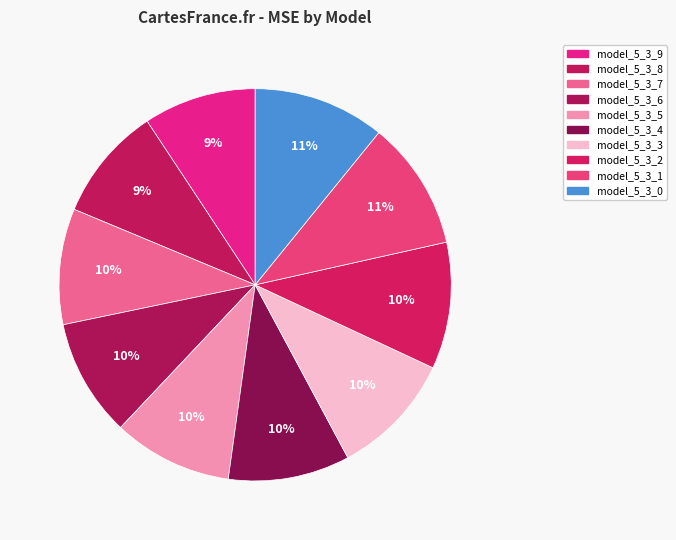

Combined, do model_5_3_7 and model_5_3_2 account for over 50%?

No